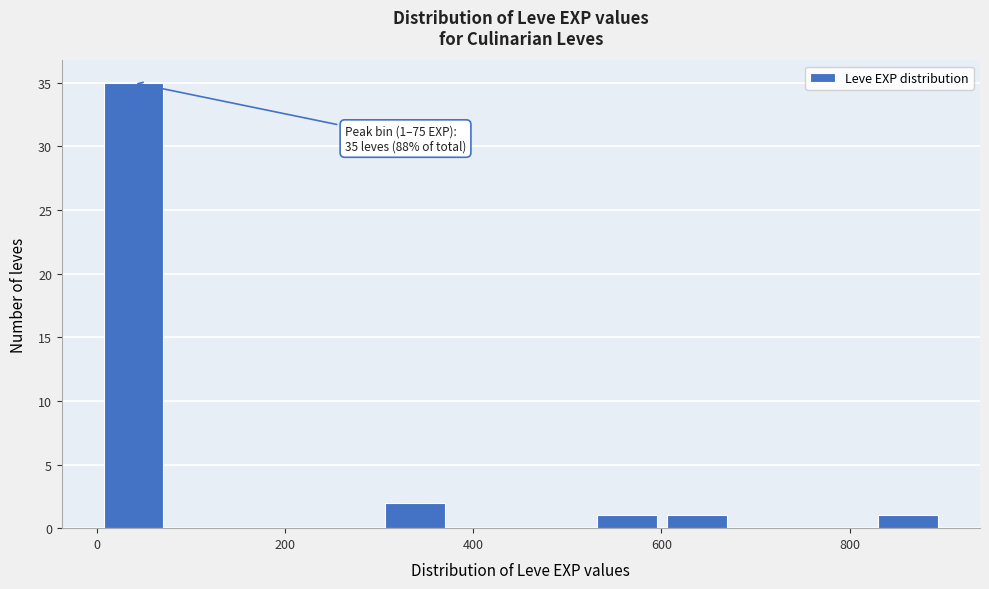

Around what value on the x-axis is the tallest bar? Give the approximate position of its centre, as read against the axis.

40